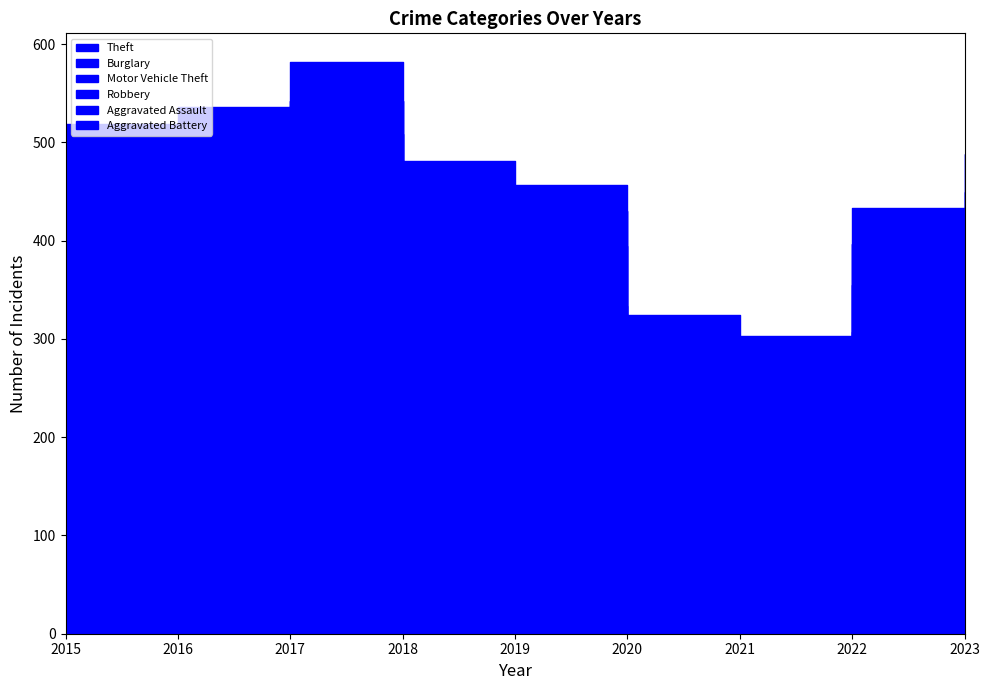

What is the spread (max minus min) of values at 2021?

122